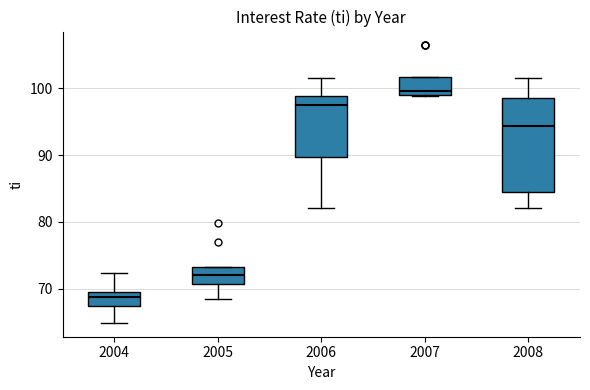

Which box has the highest median line?

2007